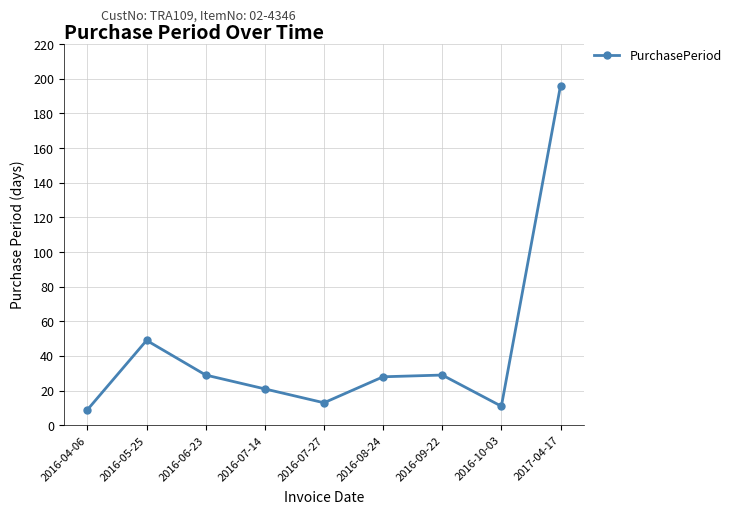

How many values are below 28?

4